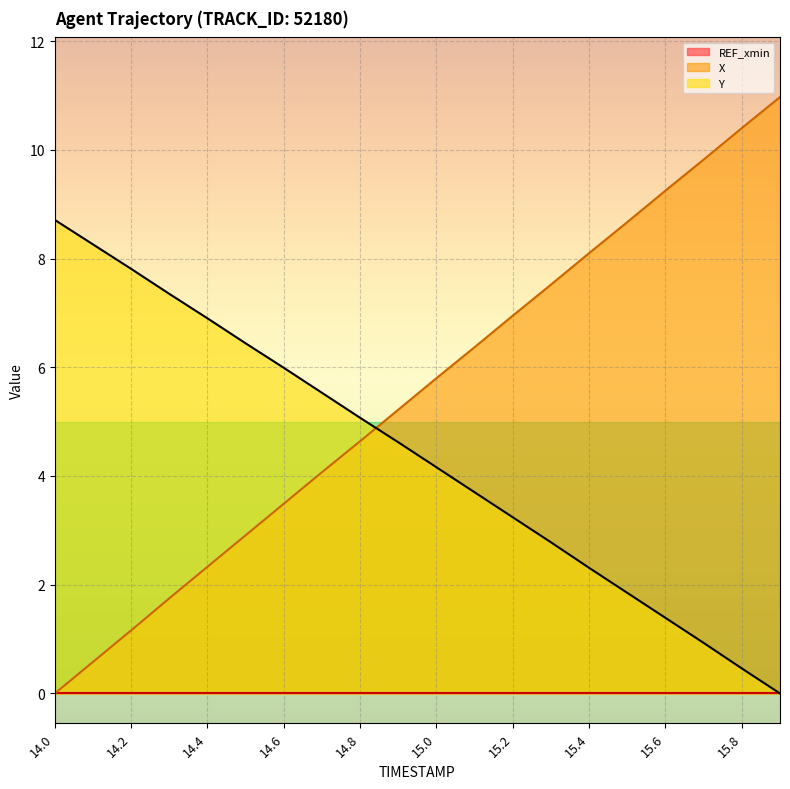

Count the number of data series in this chart.

3